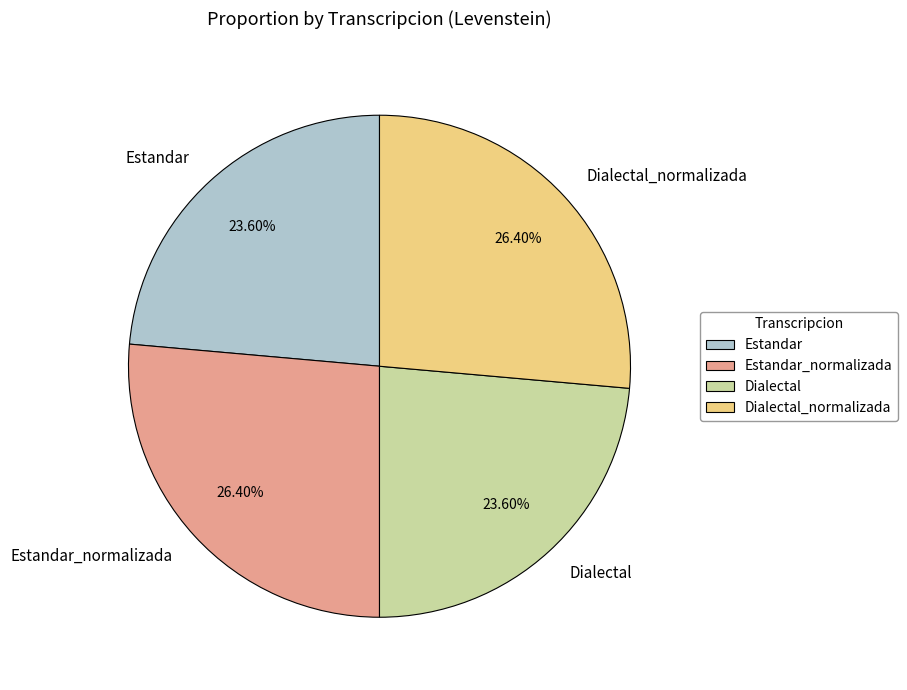

Does Dialectal_normalizada represent more than half of the total?

No